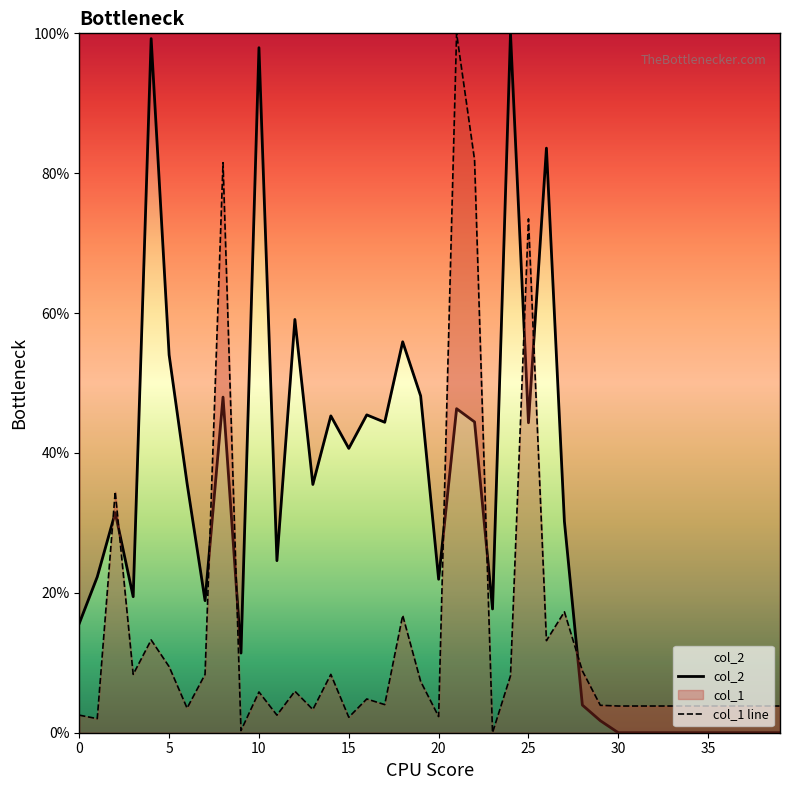

Which series changed the most between 21 and 25?

col_1